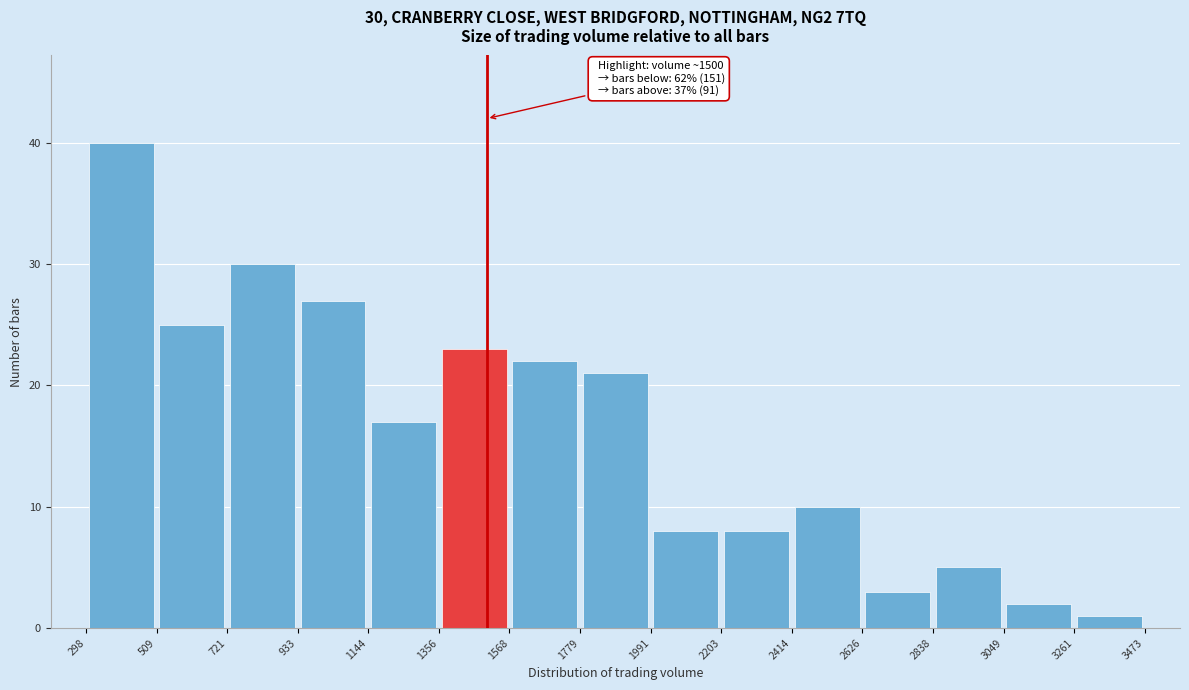

Over which range of the x-axis is the bar tallest?

298 to 509